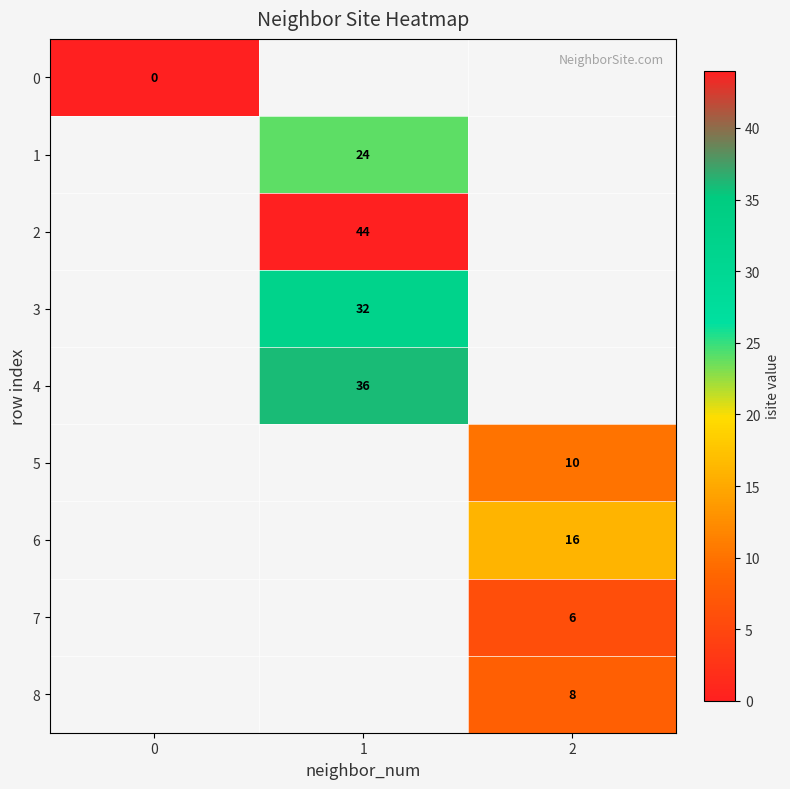

The value of 1 at 1 is 7.0. True or false?

False